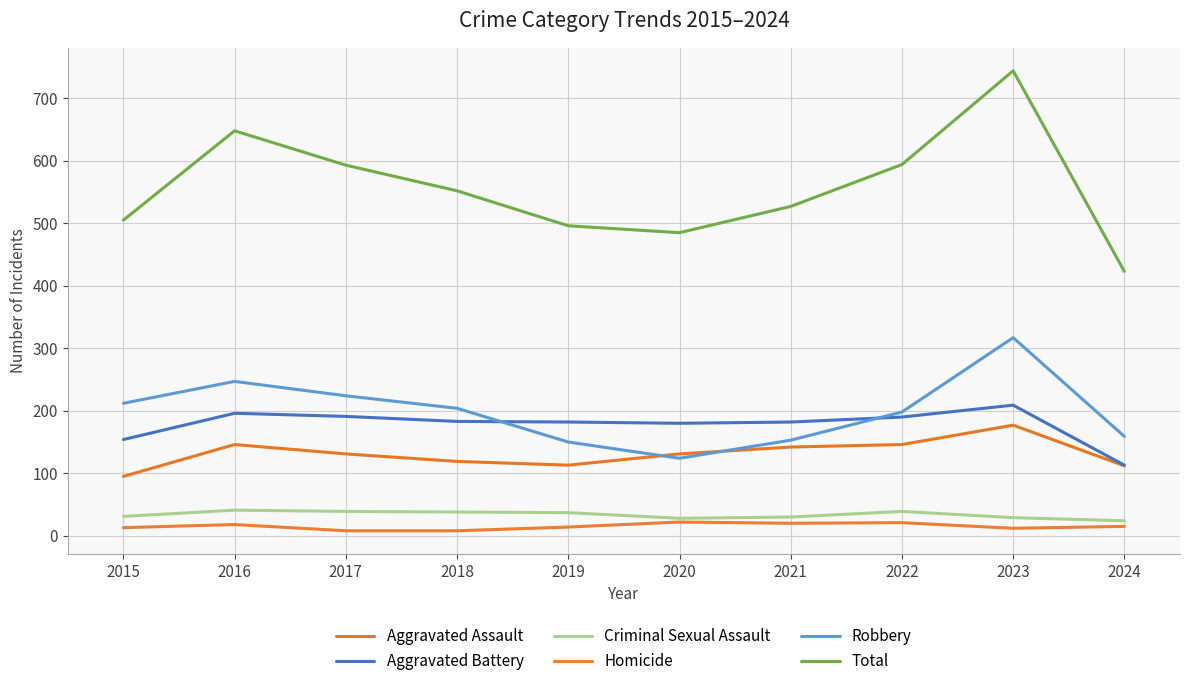

True or false: Aggravated Battery and Robbery intersect in this chart.

True